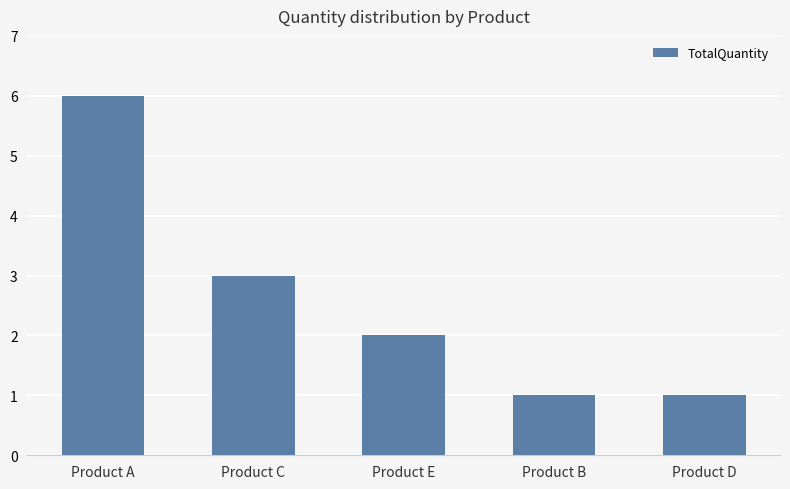

The chart shows a value of 1 at Product E. True or false?

False